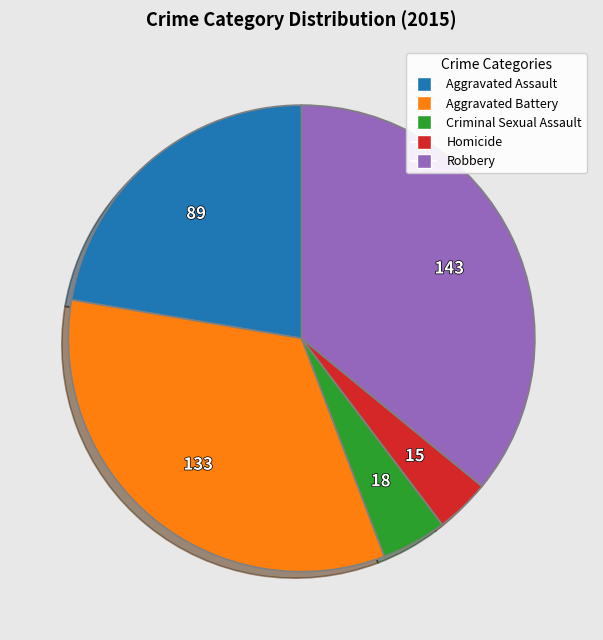

Which slice is the smallest?

Homicide